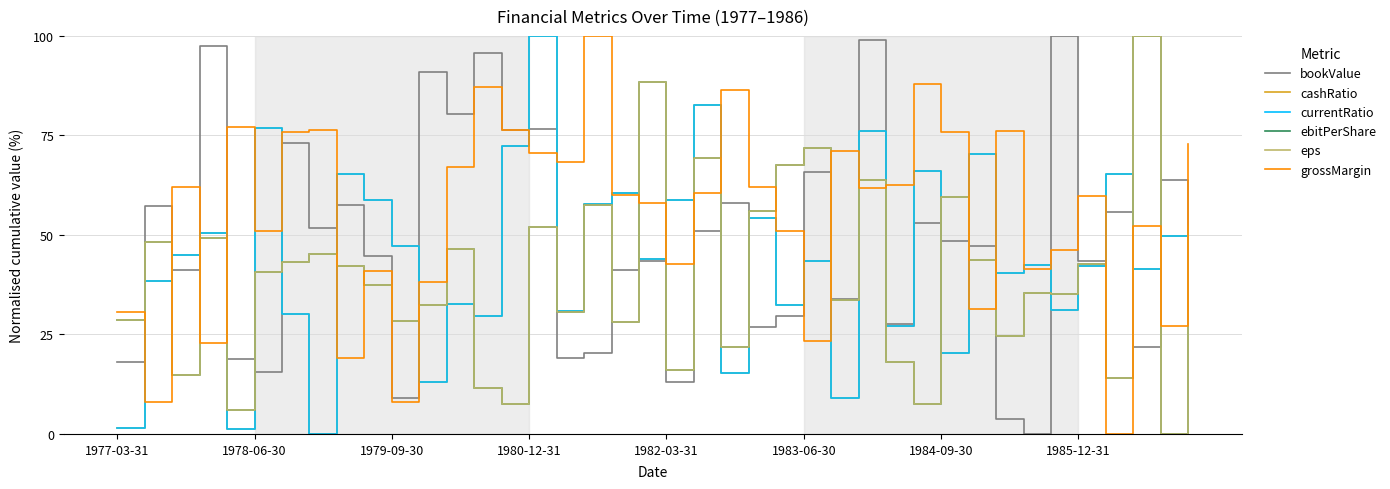

Which series ends up on top after the final intersection of cashRatio and ebitPerShare?

ebitPerShare